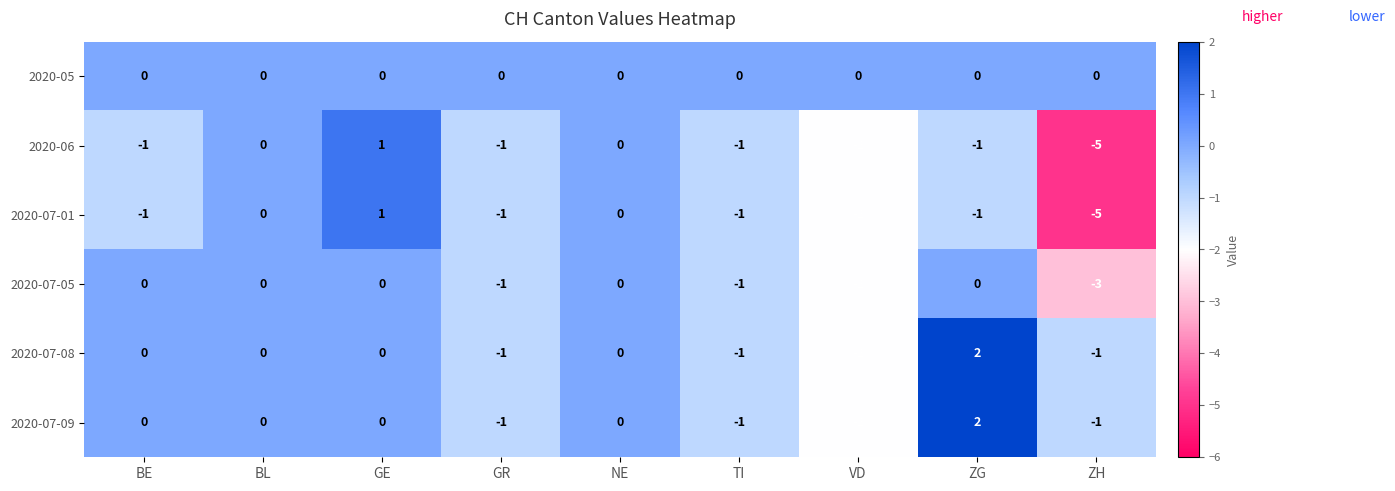

Which category has the lowest value across all series?

ZH